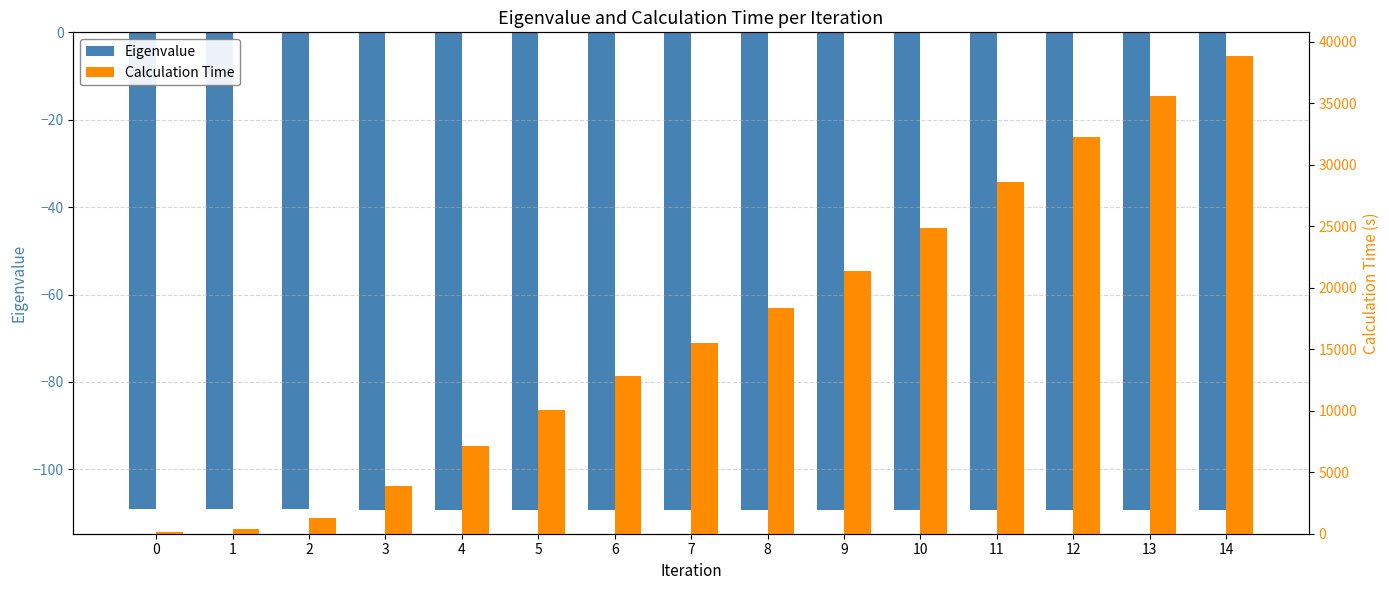

At which category does the chart reach its minimum across all series?

14